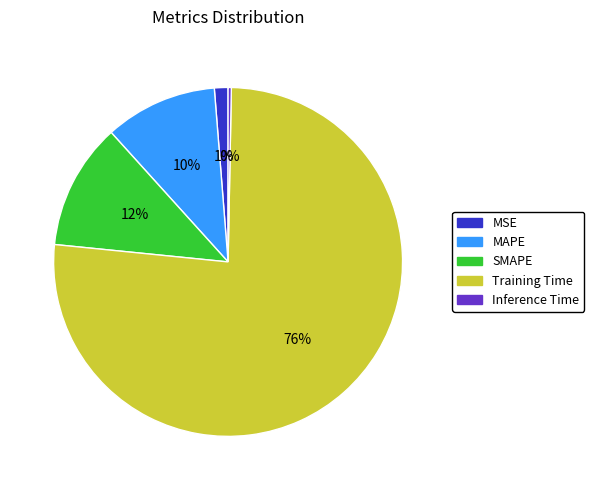

To the nearest percent, what is the average slice percentage?

20%